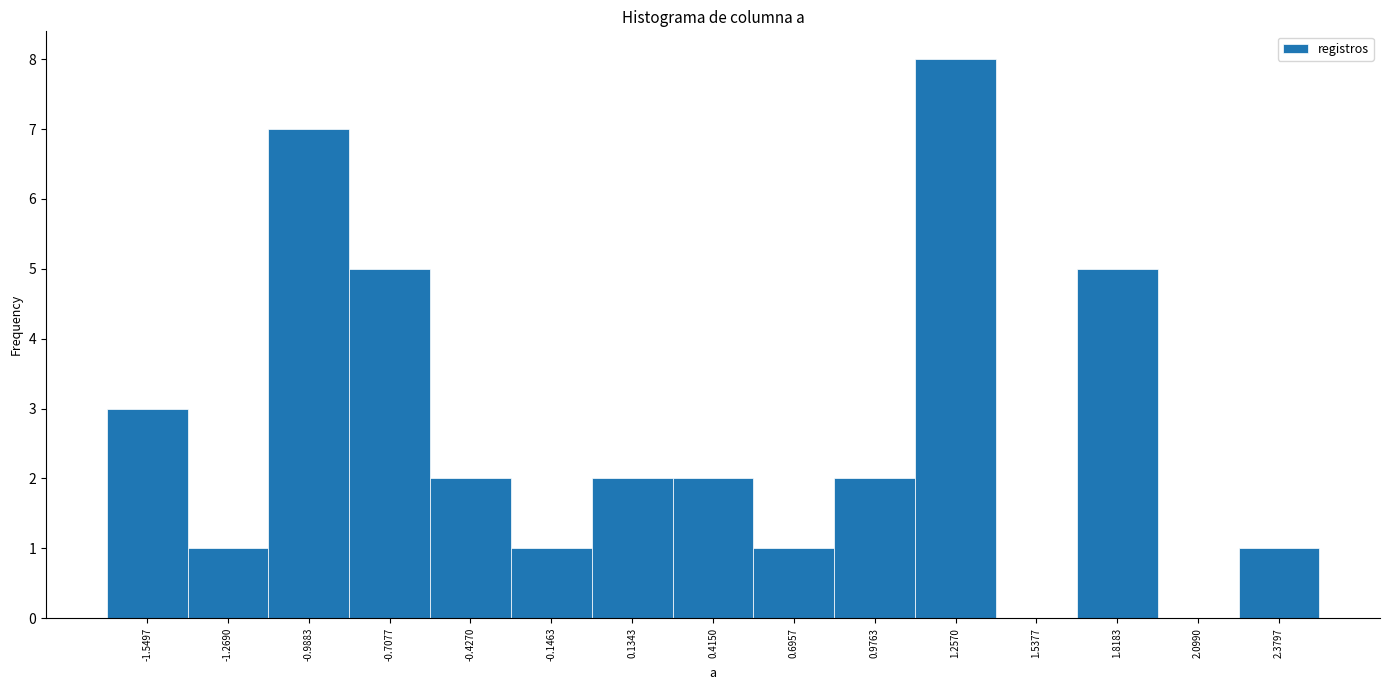

Reading left to right, transcribe this chart: for each bar, give the range it covers on the x-axis and its height. Neither the bar edges nor the heights are printed on the chart, so give them approximately, as read against the axes.

-1.70 to -1.40: 3
-1.40 to -1.15: 1
-1.15 to -0.85: 7
-0.85 to -0.55: 5
-0.55 to -0.30: 2
-0.30 to 0.00: 1
0.00 to 0.25: 2
0.25 to 0.55: 2
0.55 to 0.85: 1
0.85 to 1.10: 2
1.10 to 1.40: 8
1.40 to 1.70: 0
1.70 to 1.95: 5
1.95 to 2.25: 0
2.25 to 2.50: 1